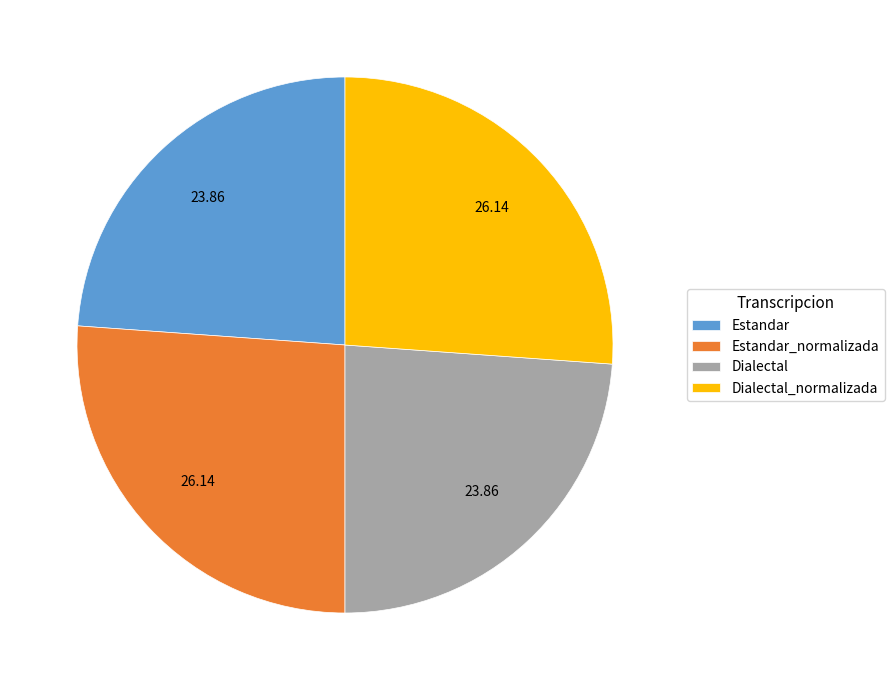

How many slices are in this pie chart?

4